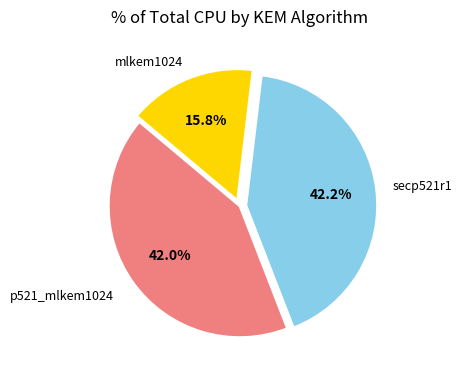

Does any single category account for the majority?

No